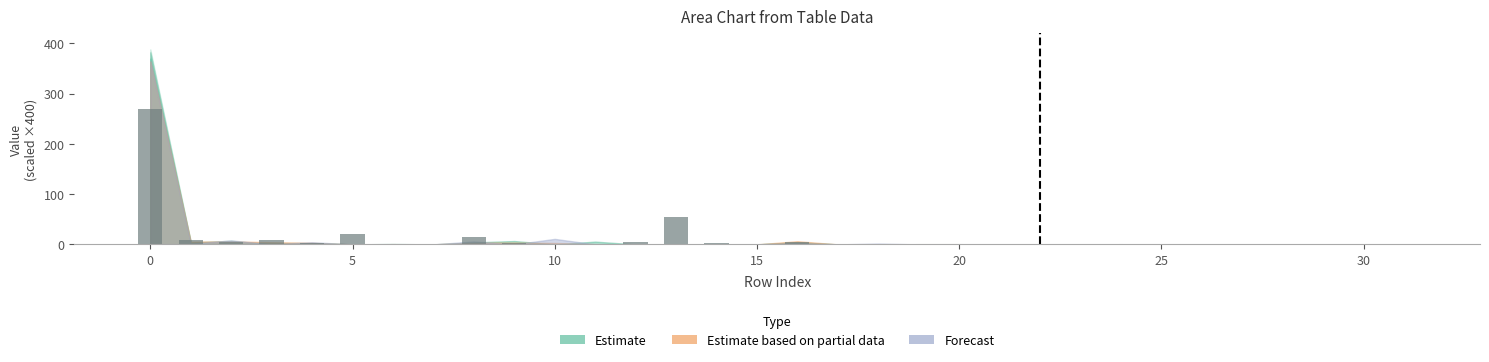

What is the greatest value displayed?

269.1